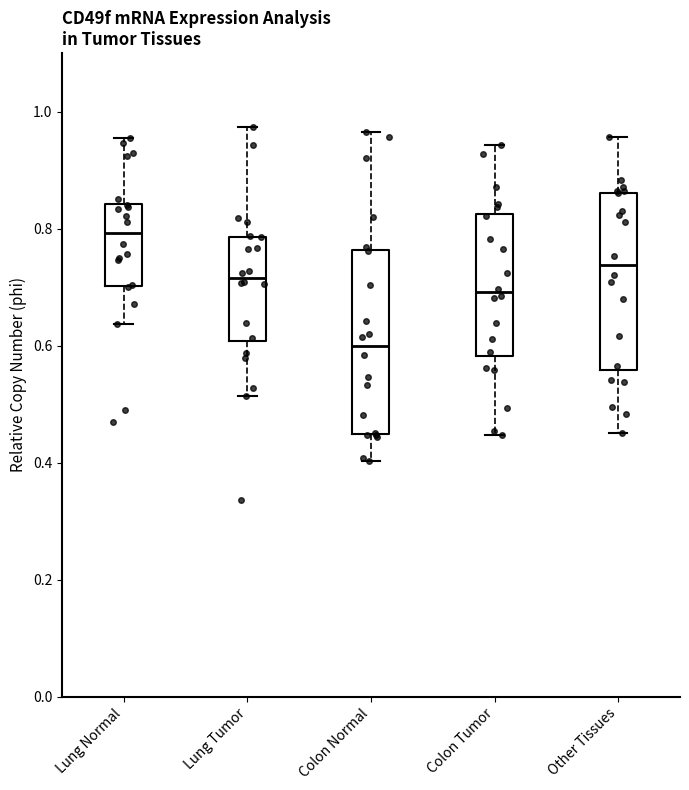

Where is the upper edge of the box for Colon Tumor on the y-axis? The values are not printed on the chart, so give them approximately, as read against the axis.

0.82